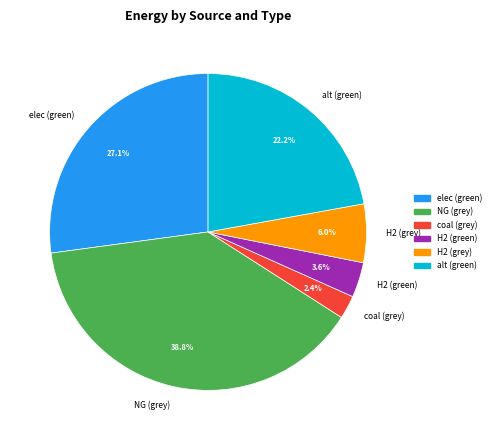

Which category has the biggest portion of the pie?

NG (grey)